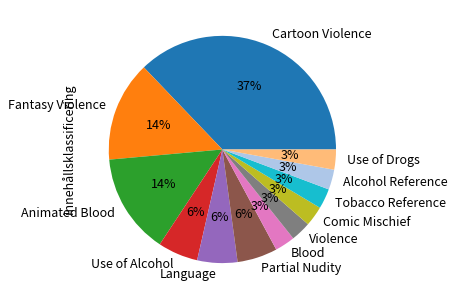

Count the number of slices in the pie.

12